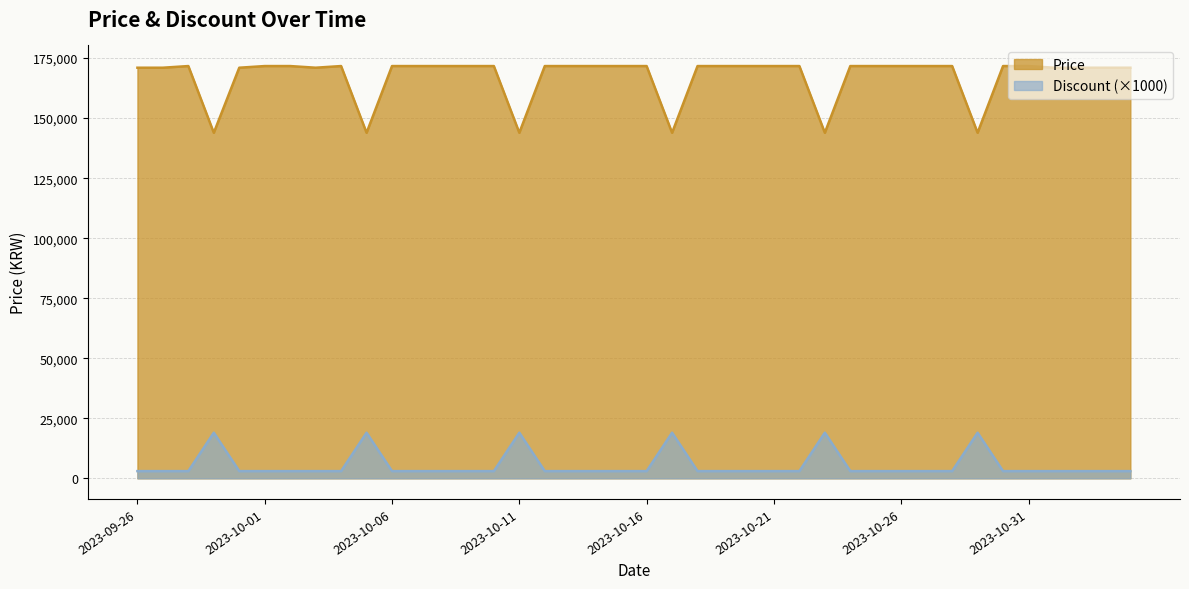

What is the sum of all Price values?

6695340